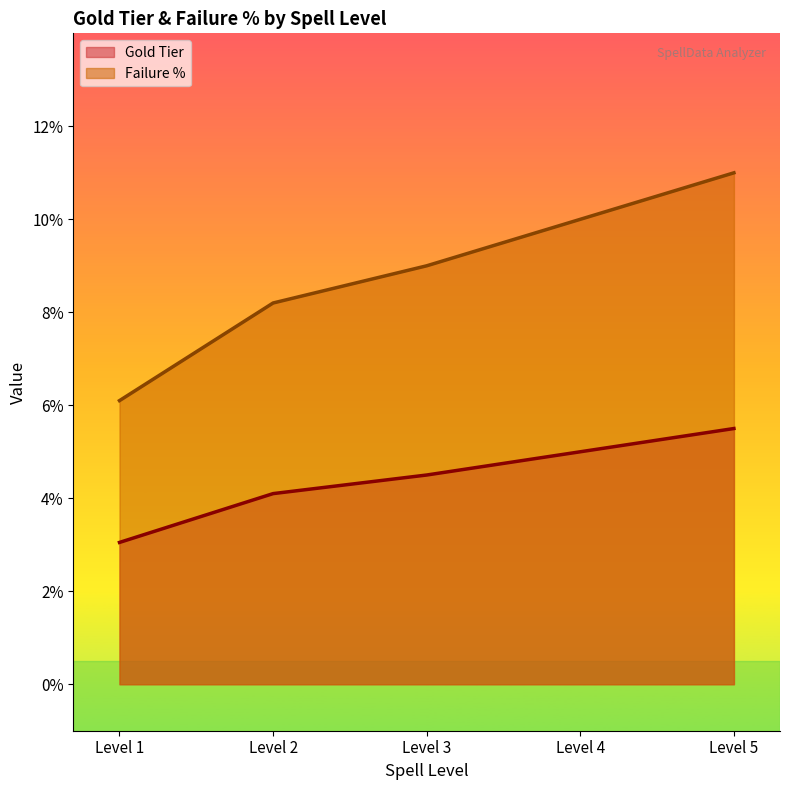

Which has a higher value, 3 or 1?

3